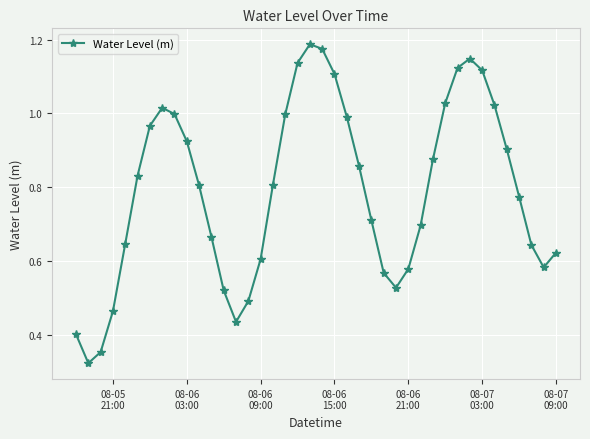

What is the sum of all values?

31.6